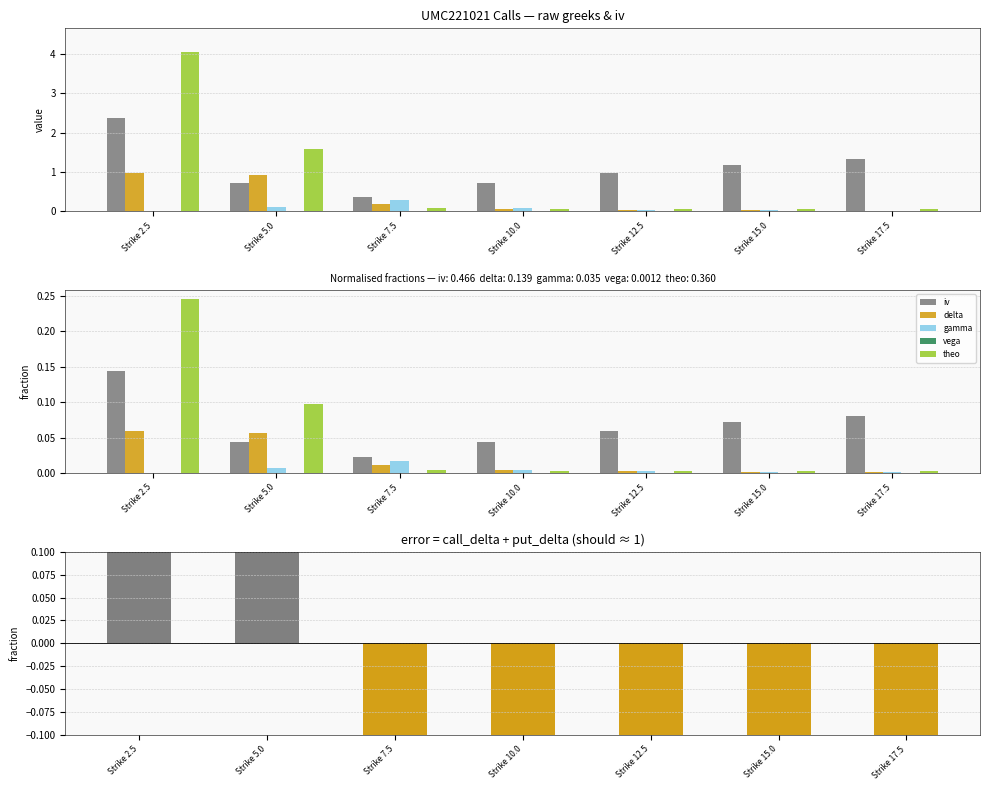

At which category is the sum across all series the highest?

Strike 2.5